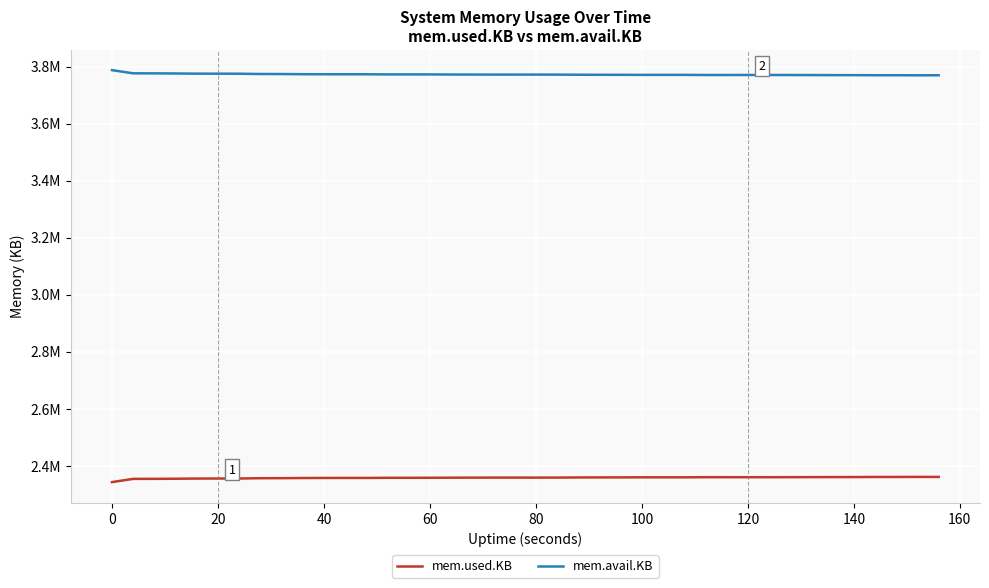

True or false: mem.avail.KB and mem.used.KB cross at least once.

False